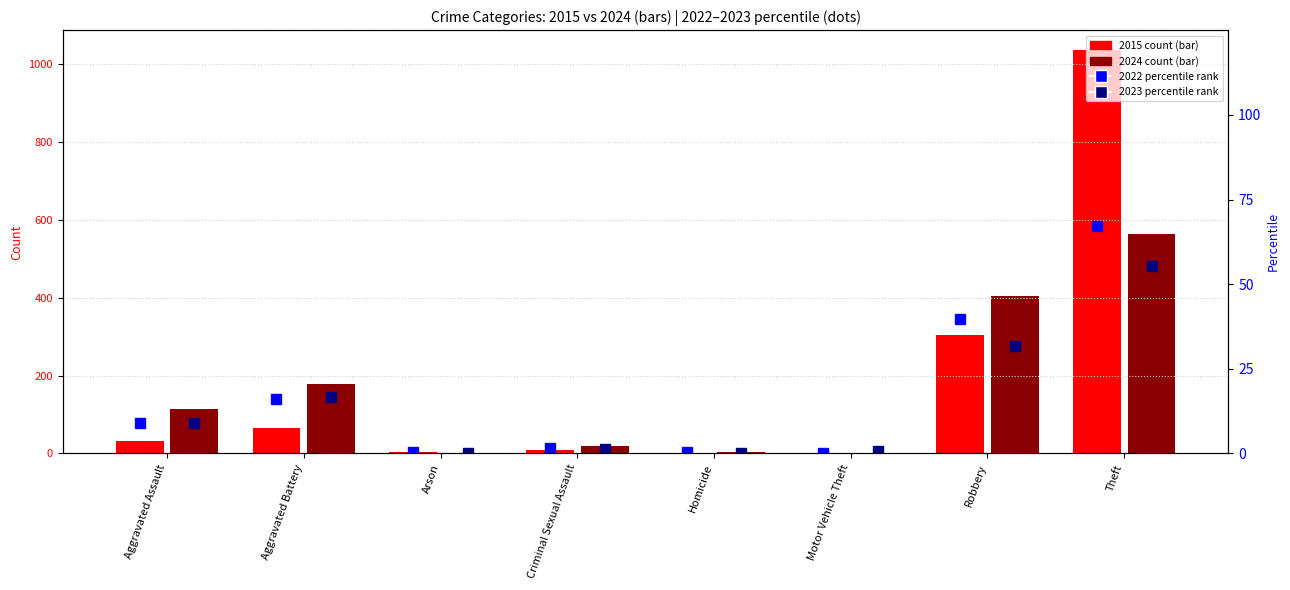

What is the approximate value of 2015 count at Aggravated Assault?

33.0